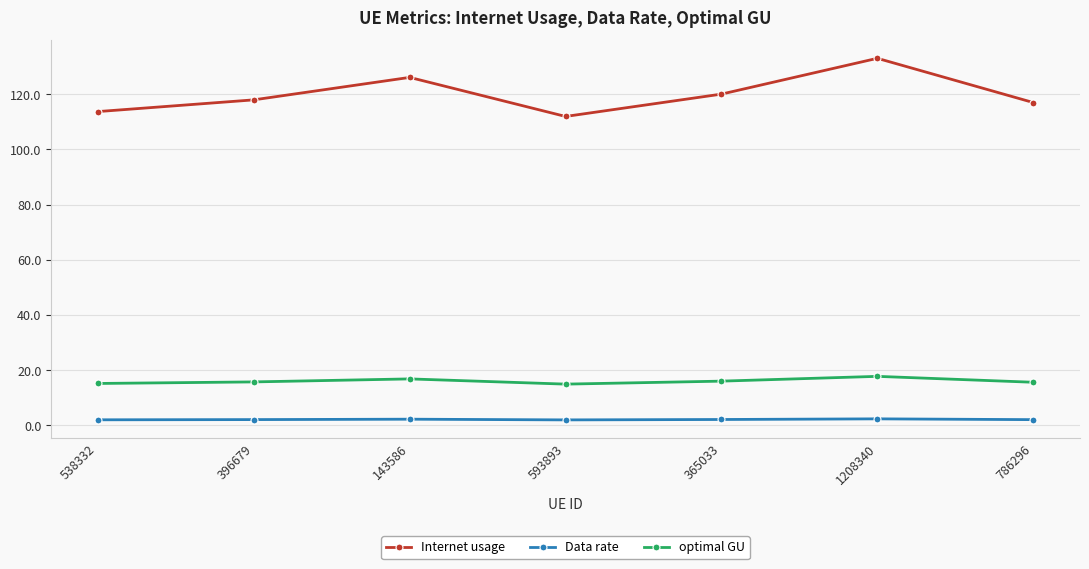

What is the difference between the highest and lowest values at 786296?

114.9